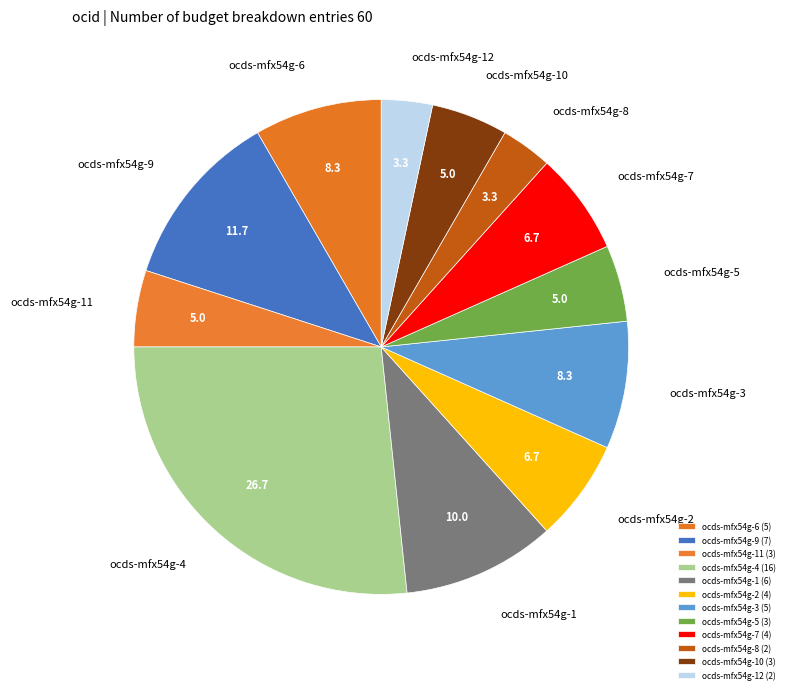

Do ocds-mfx54g-11 and ocds-mfx54g-2 together represent more than half of the pie?

No